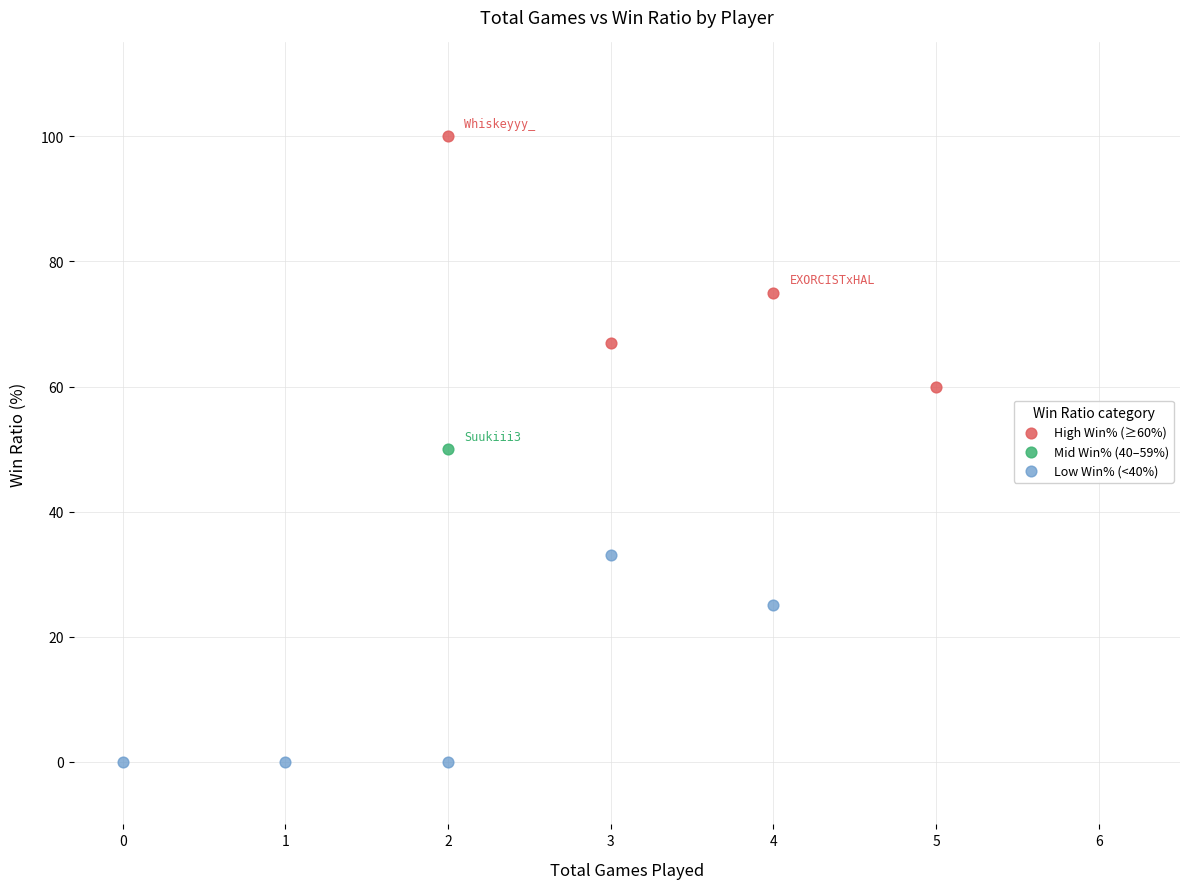

Which series reaches the maximum Y coordinate?

High Win% (≥60%)